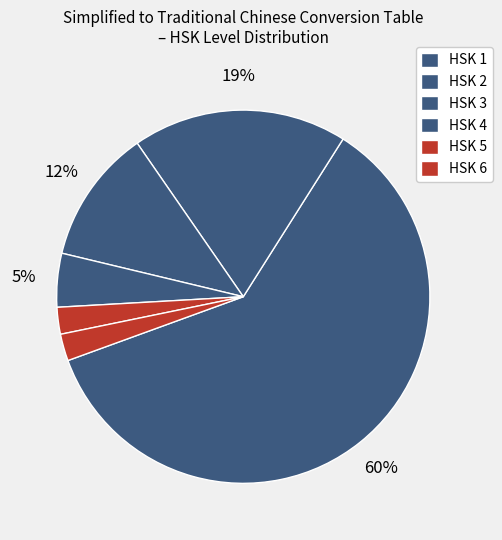

How many slices are in this pie chart?

6